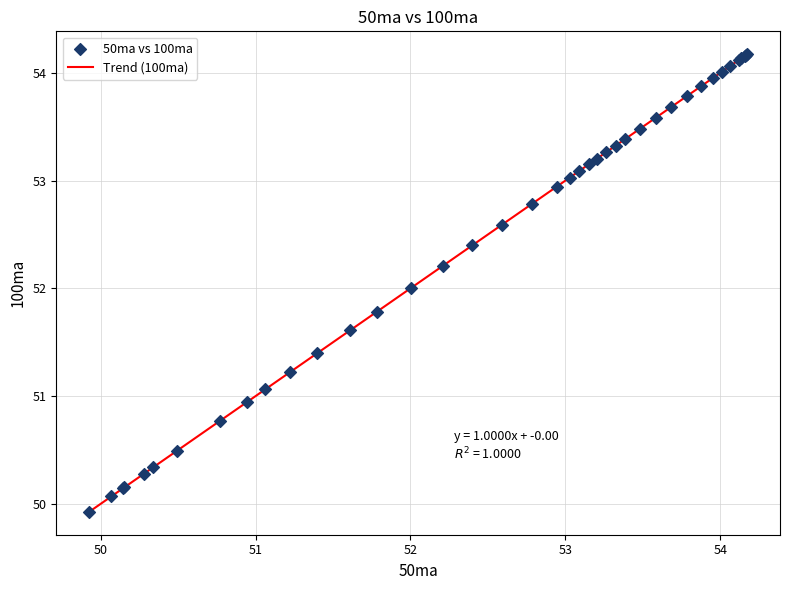

What is the difference between the maximum and minimum values?

4.2